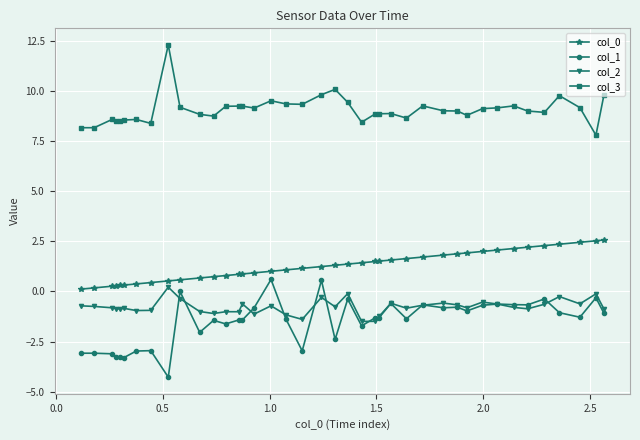

True or false: col_1 and col_0 cross at least once.

False